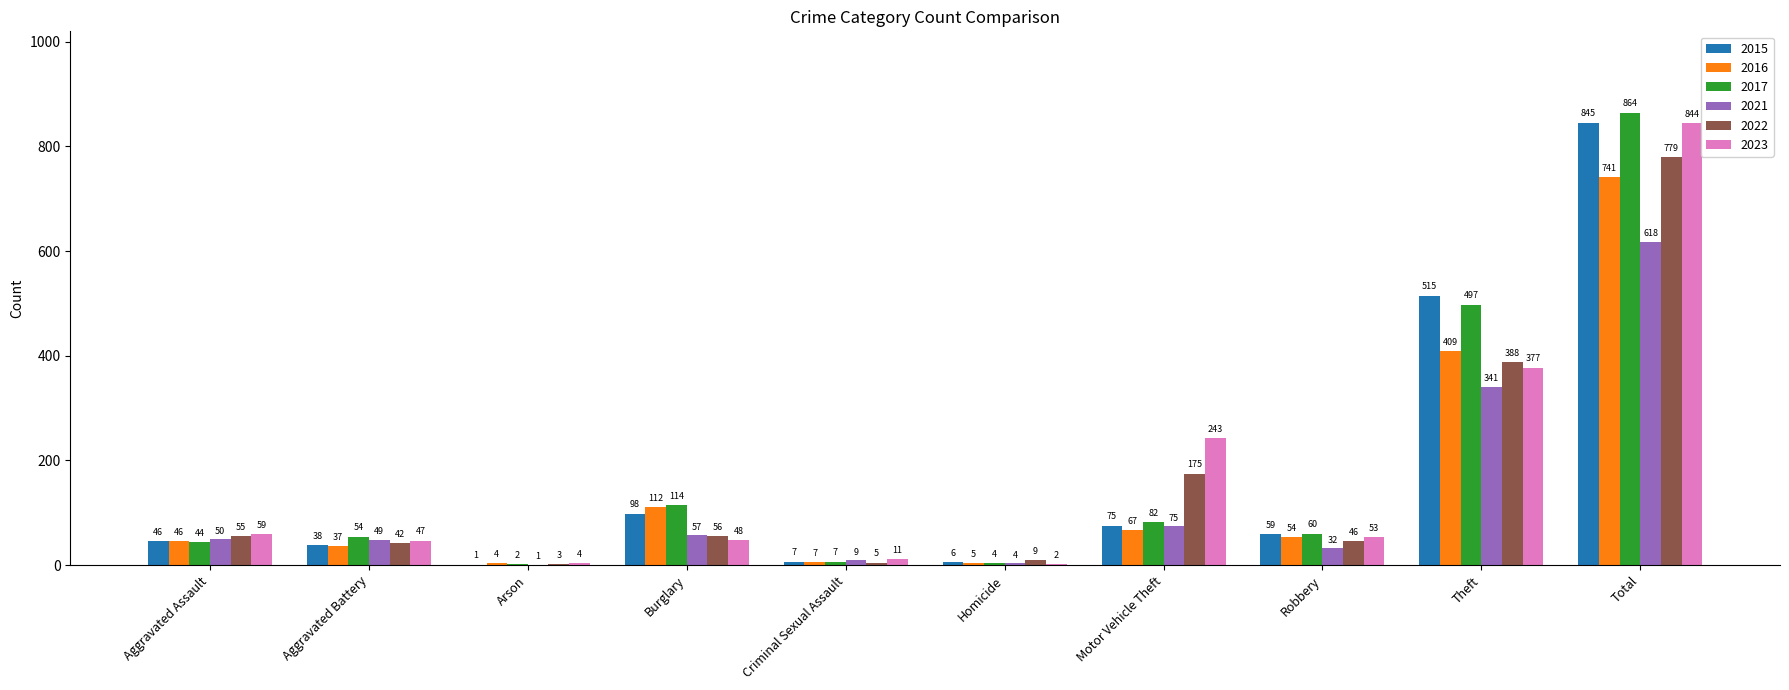

What is the sum of the 2023 values at Burglary and Motor Vehicle Theft?

291